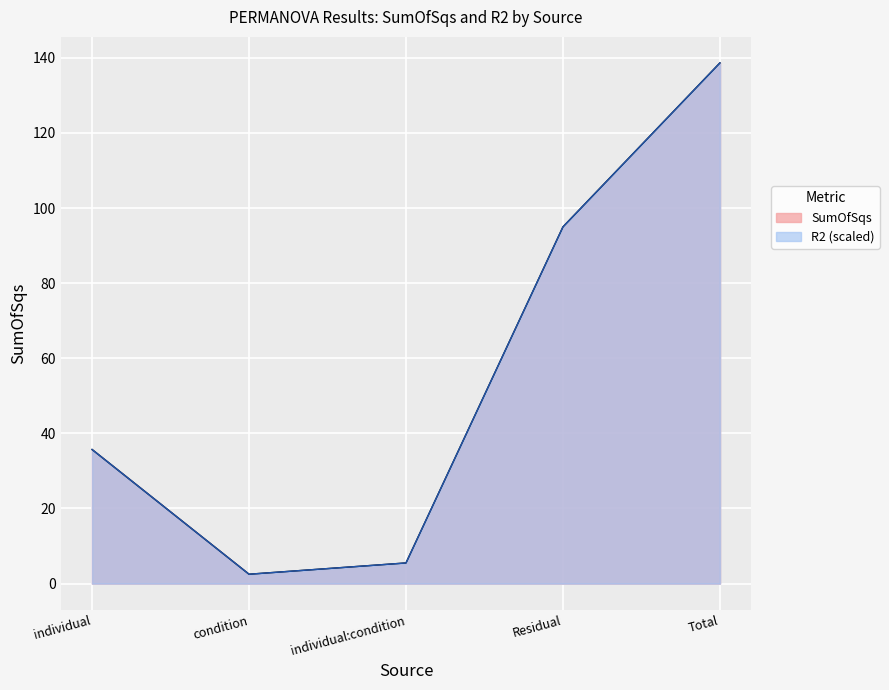

True or false: R2 and SumOfSqs cross at least once.

False